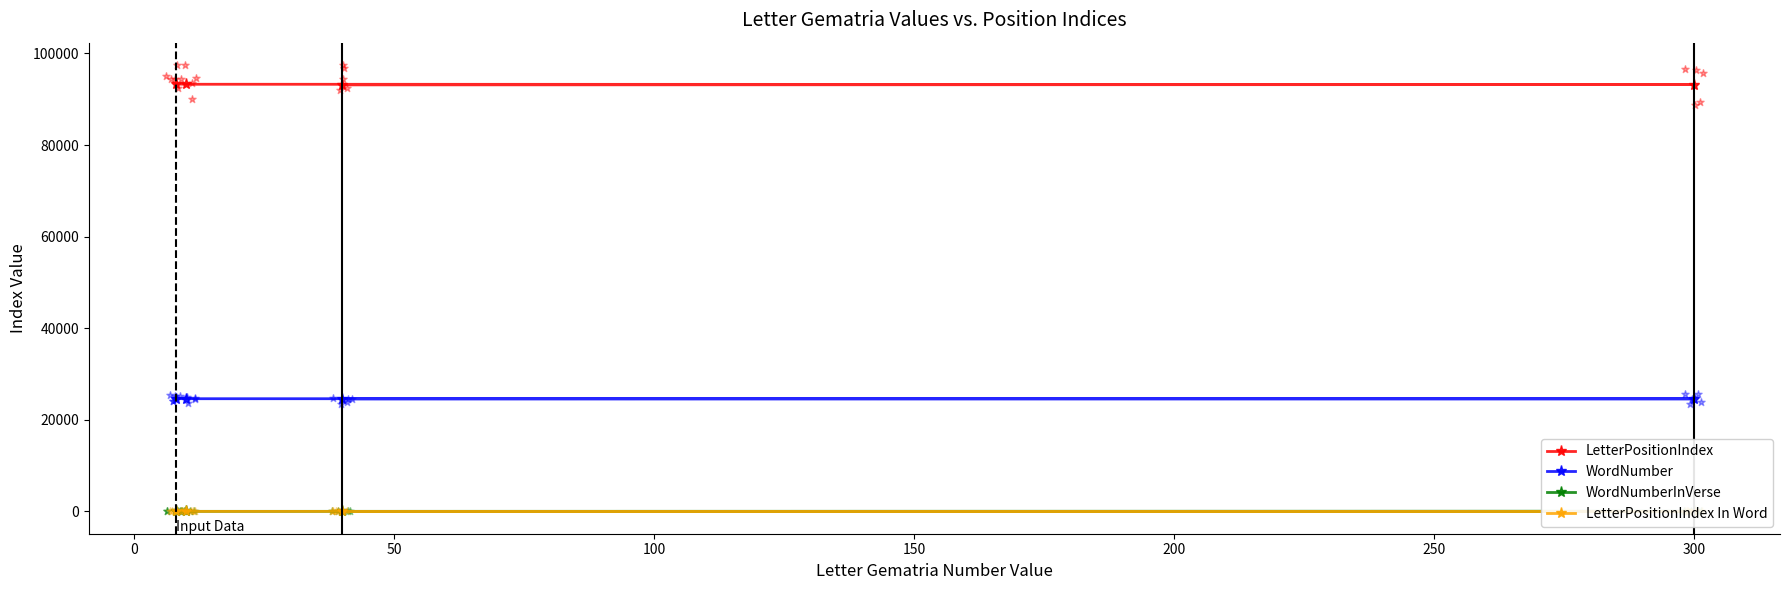

At which category is the sum across all series the highest?

100